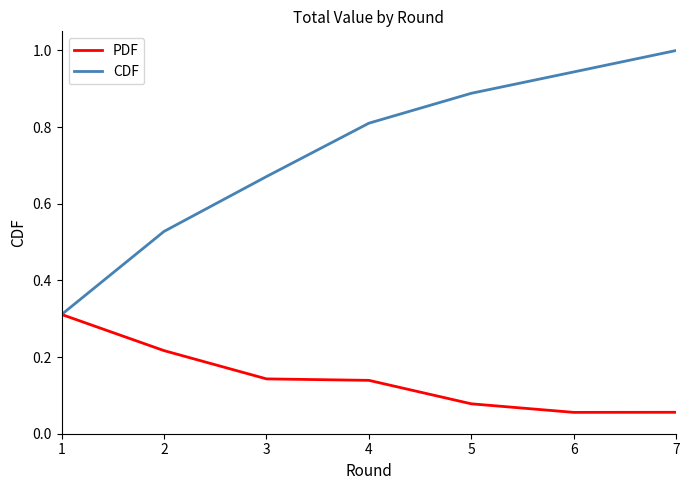

The CDF series shows 0.3 at 2. True or false?

False